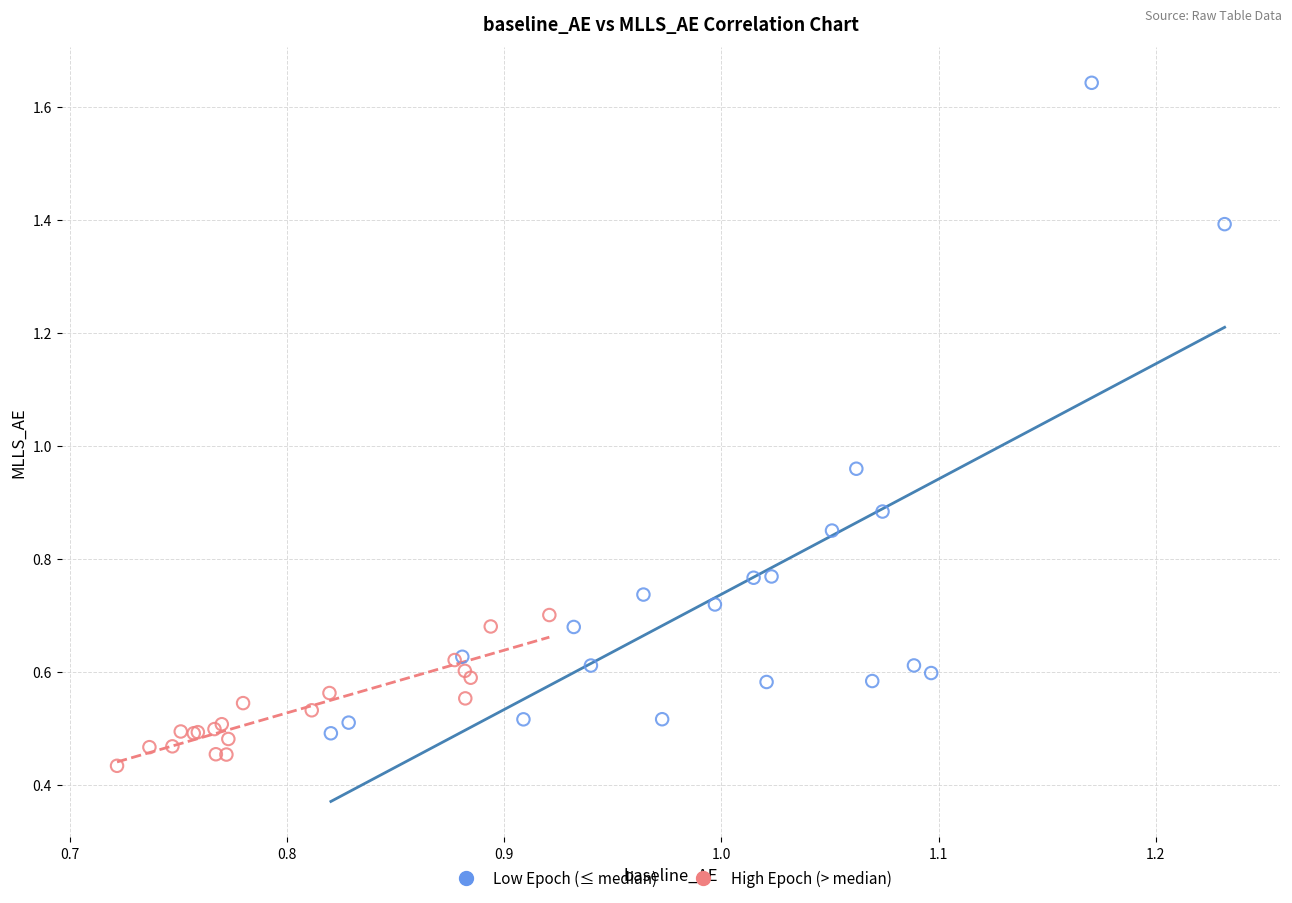

Which series reaches the minimum Y coordinate?

High Epoch (> median)